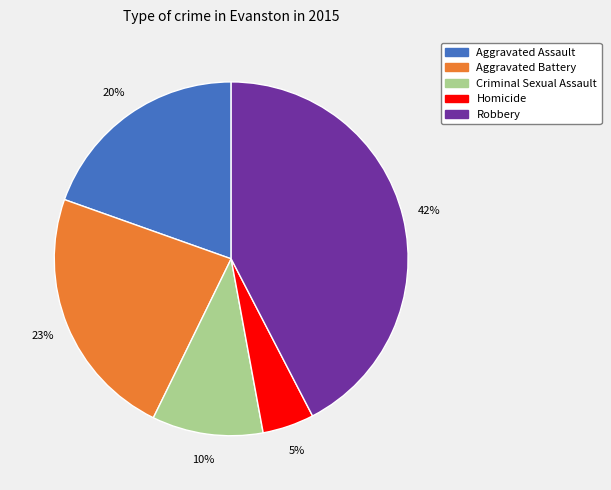

Which category has the biggest portion of the pie?

Robbery